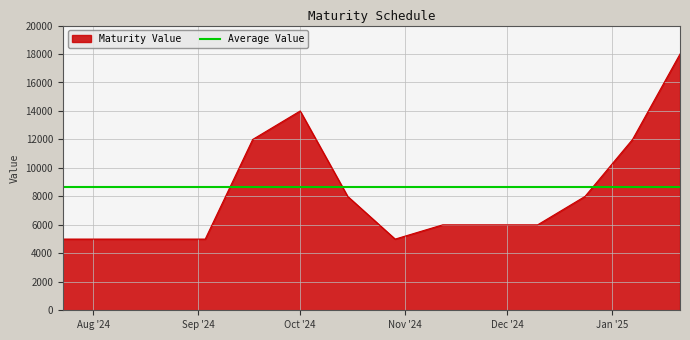

How many times do Maturity Value and Average Value cross each other?

3